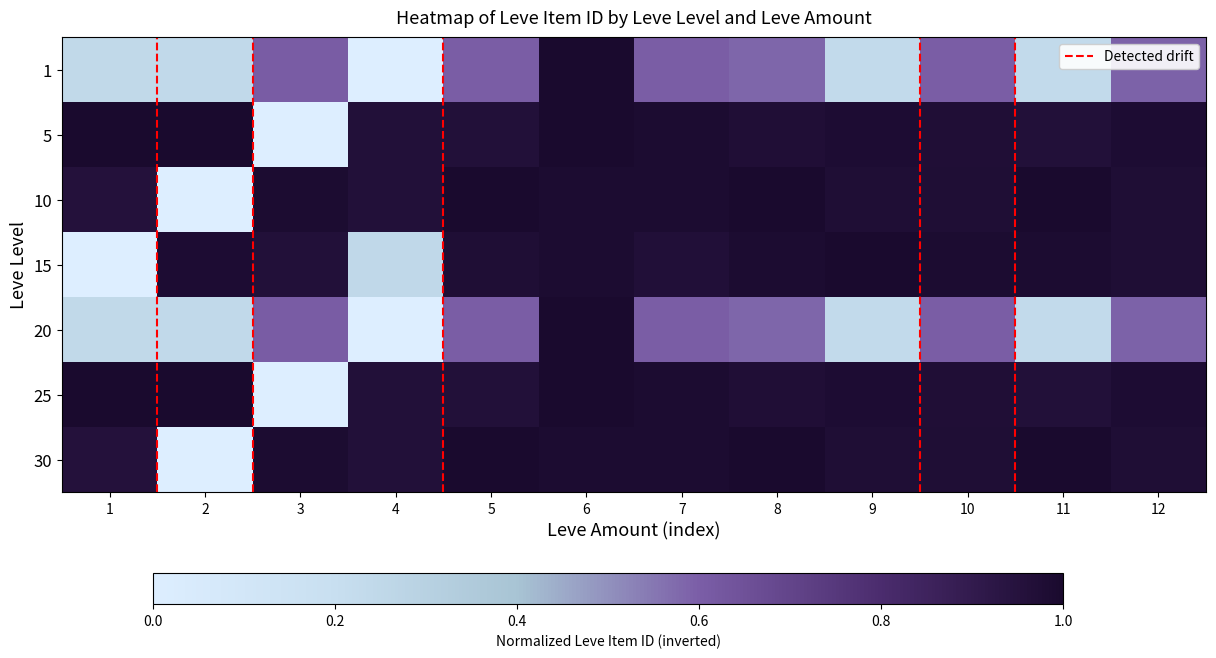

Which has a higher value, 2 or 5?

5